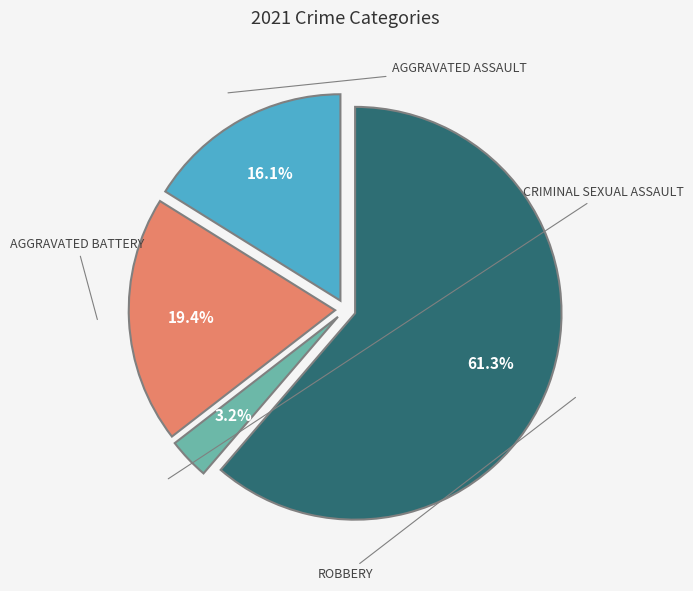

Is there a majority slice in this chart?

Yes